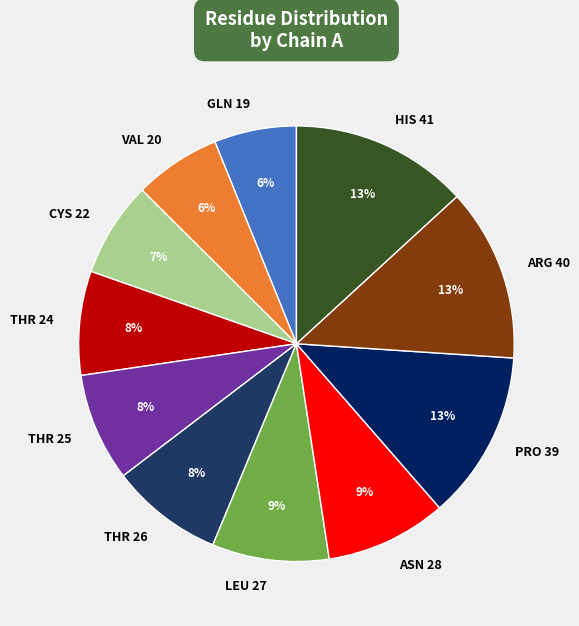

Do HIS 41 and CYS 22 together represent more than half of the pie?

No